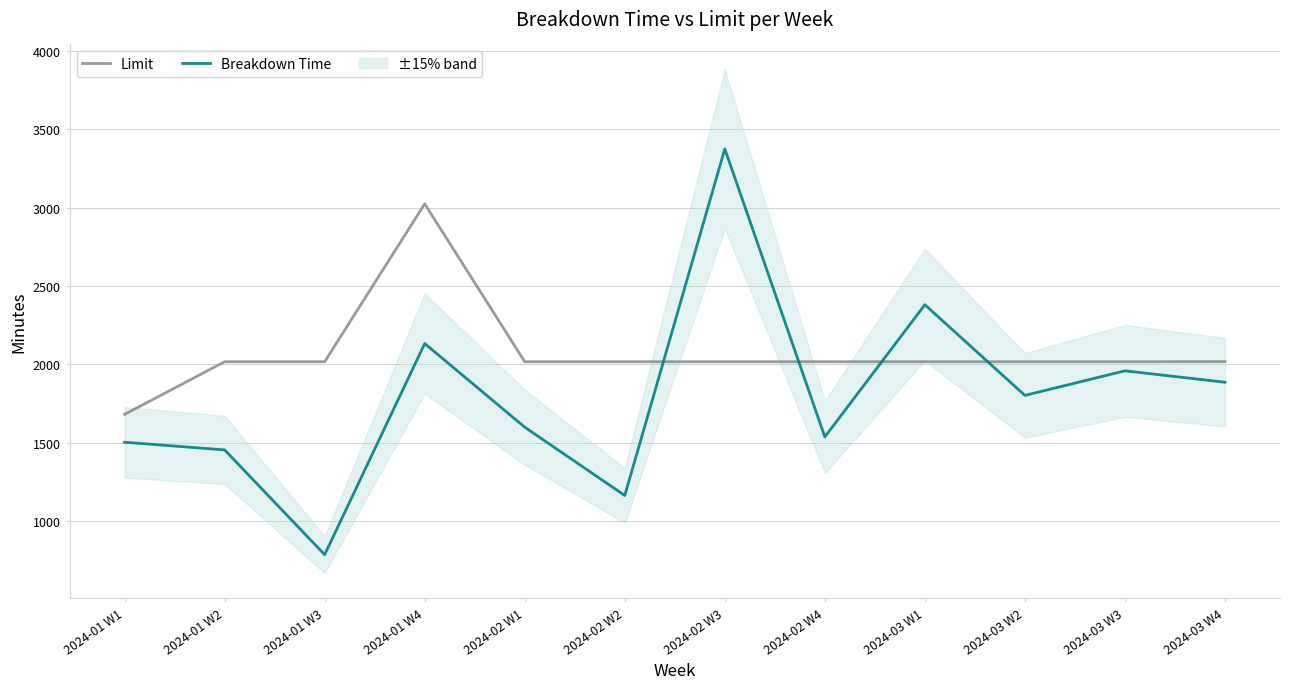

What is the sum of all Breakdown Time values?

21566